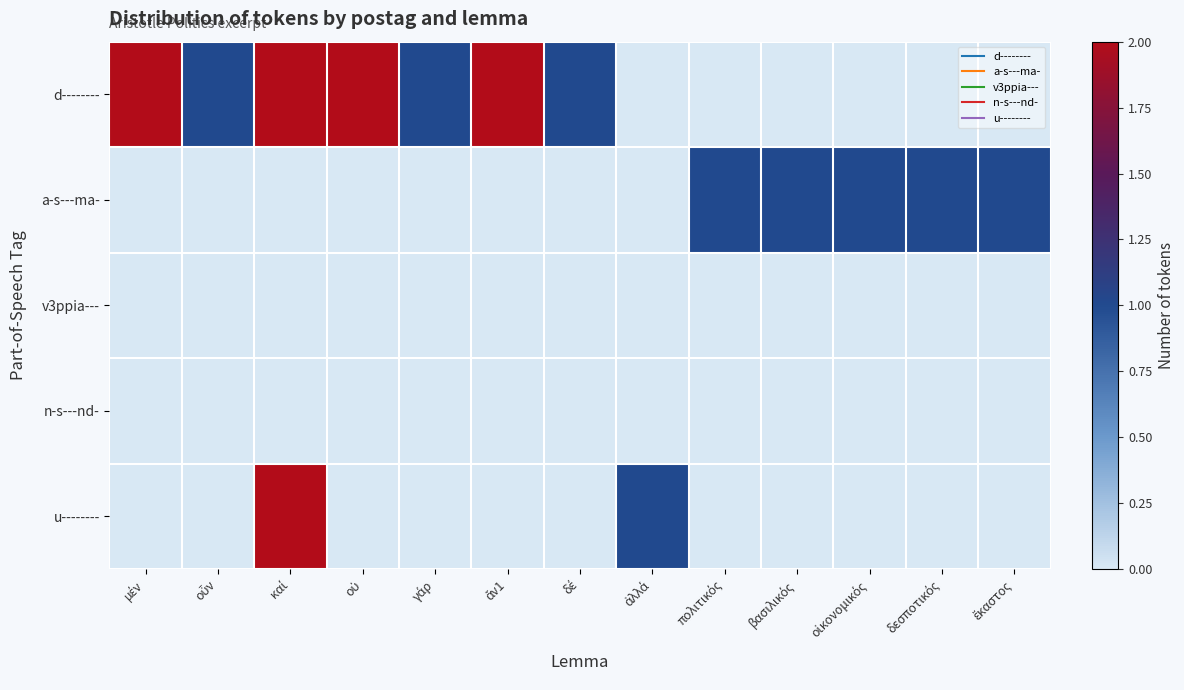

What is the difference between the highest and lowest values at πολιτικός?

1